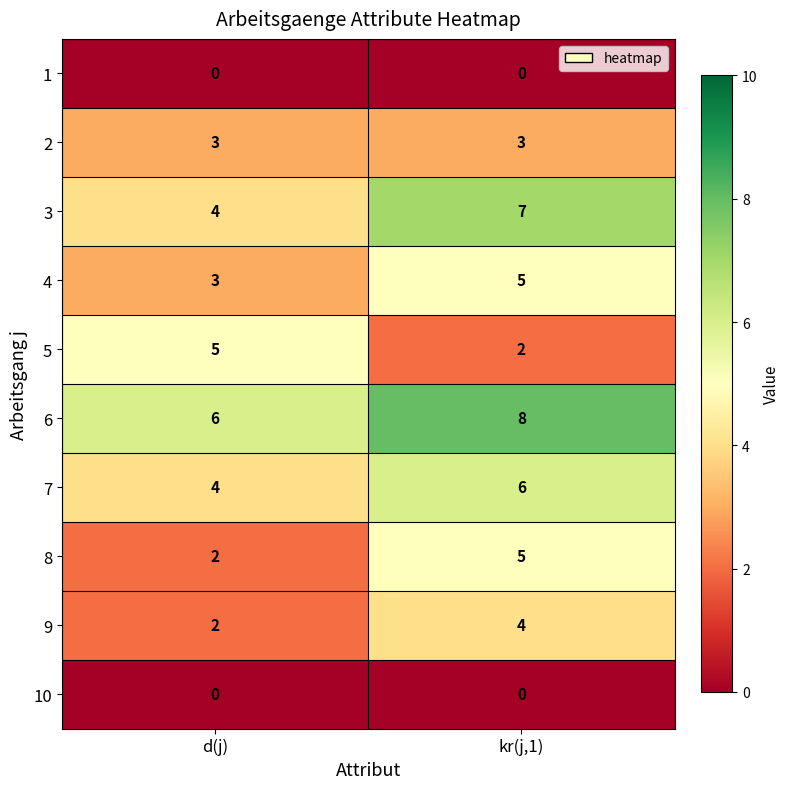

What value does the 9 series have at kr(j,1)?

4